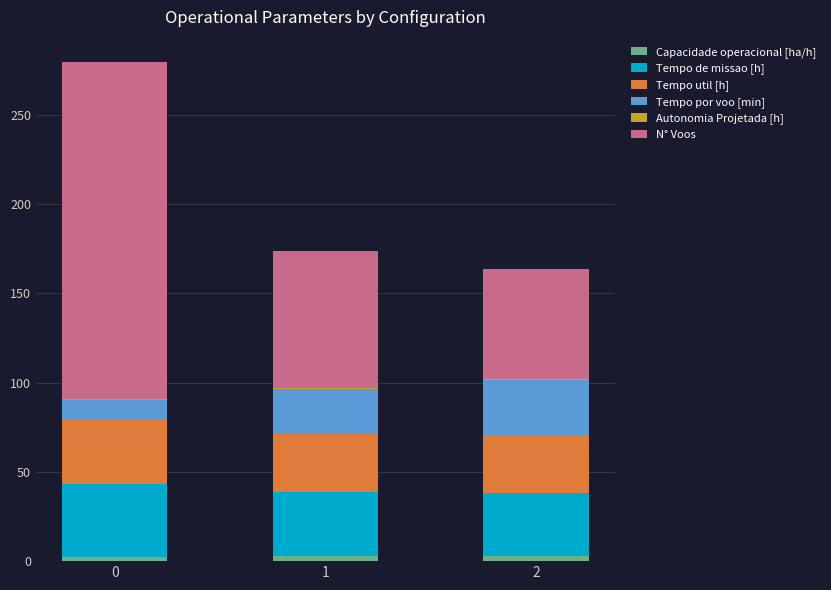

Count the number of categories in the chart.

3